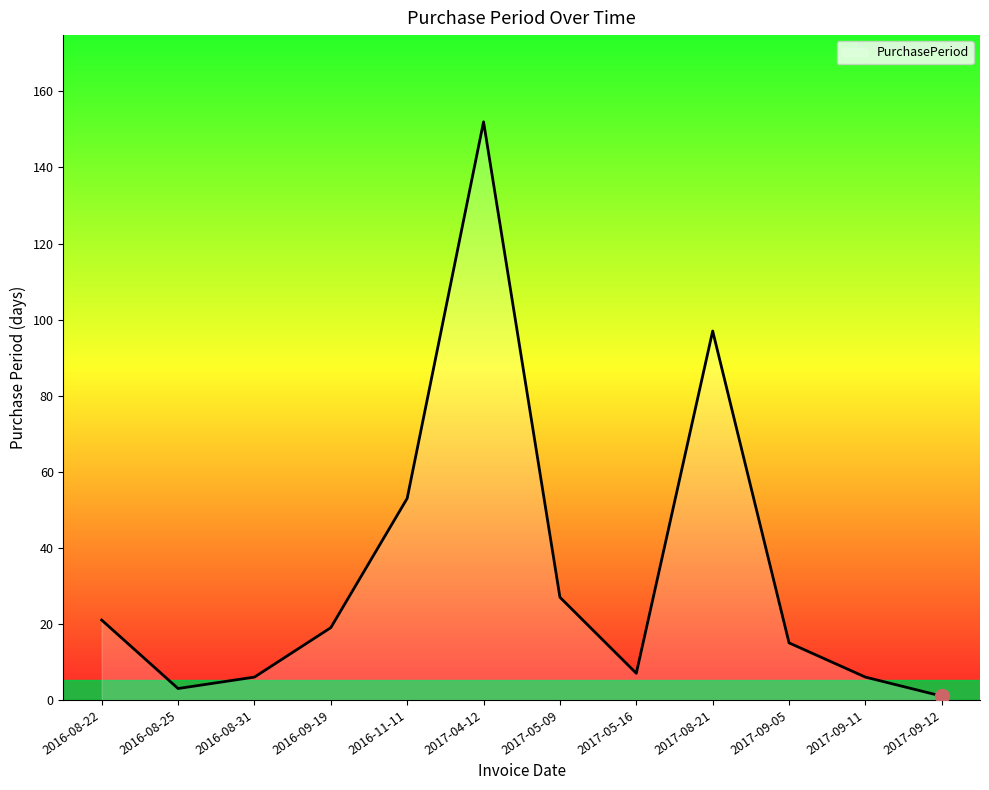

Which category has the lowest value across all series?

2017-09-12